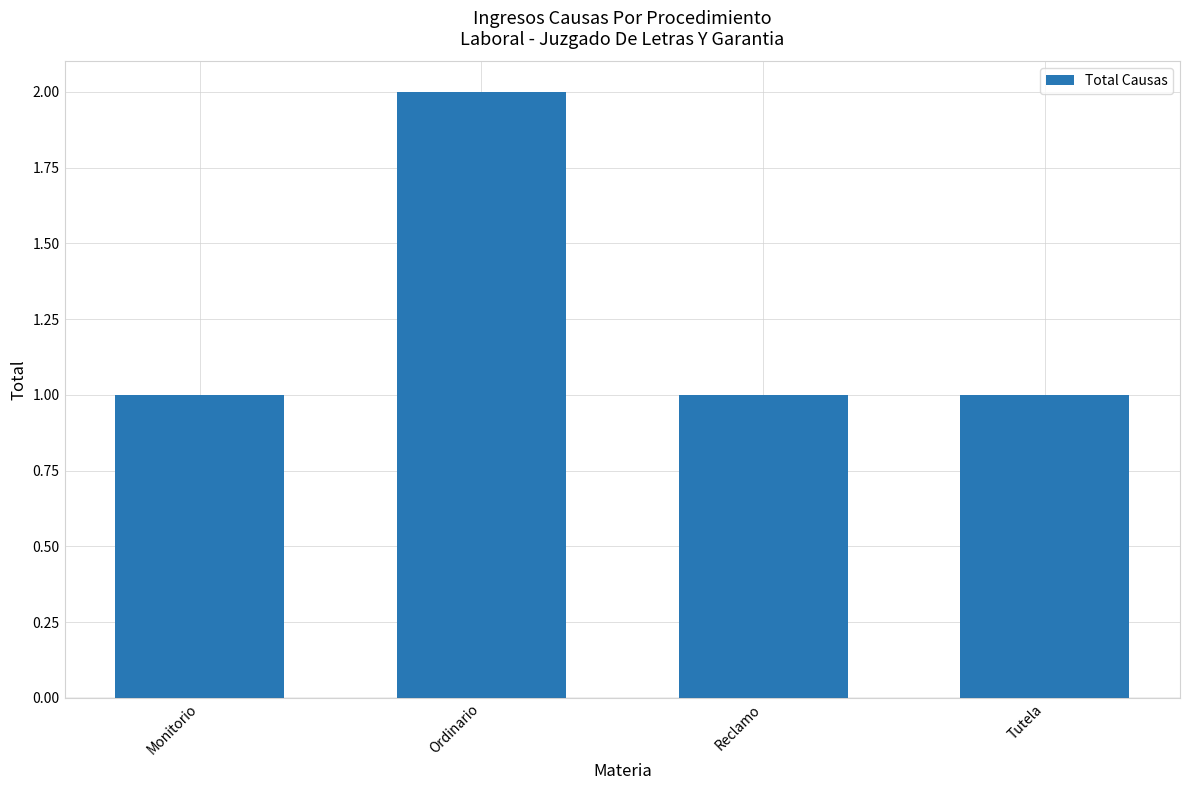

What position from the left is Ordinario?

2